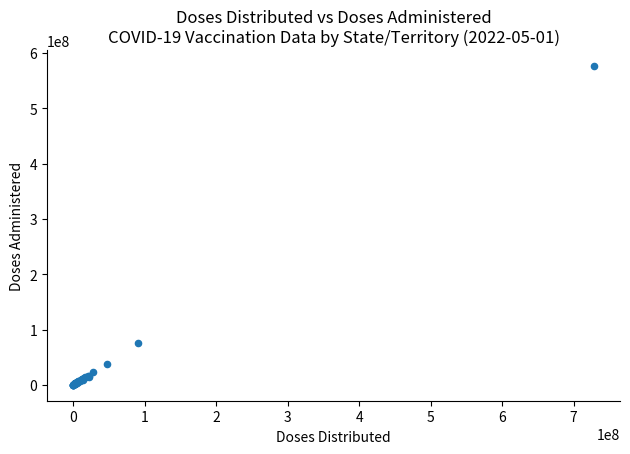

What Y value in the scatter plot is closest to 288107104?

75120671